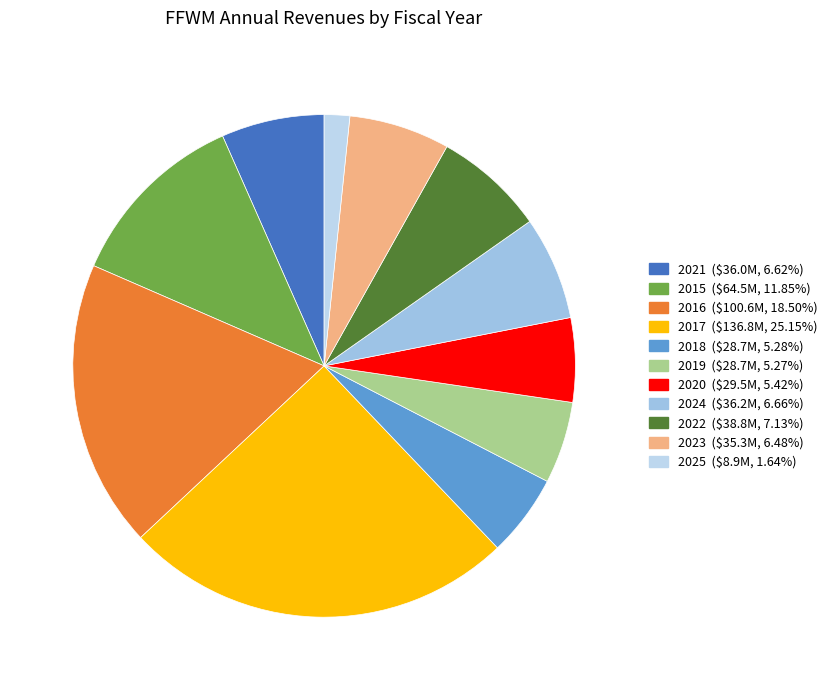

To the nearest percent, what is the average slice percentage?

9%